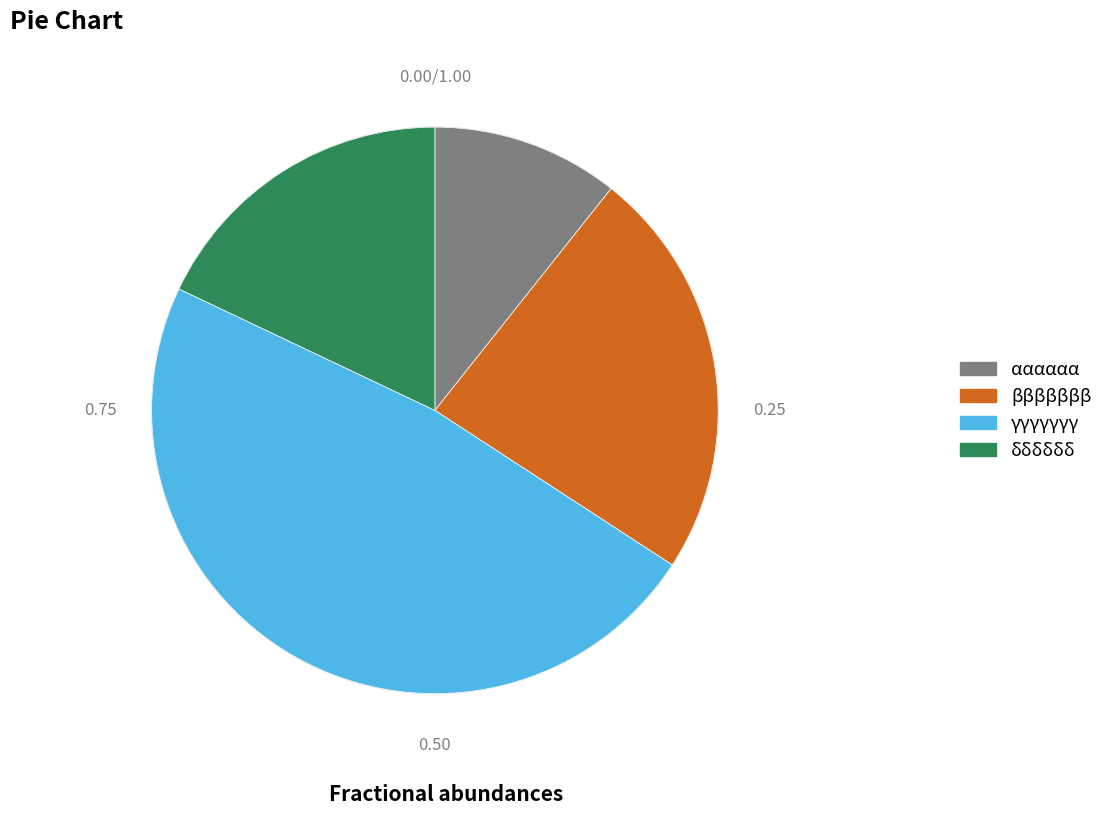

Which slice is the largest?

γγγγγγγ